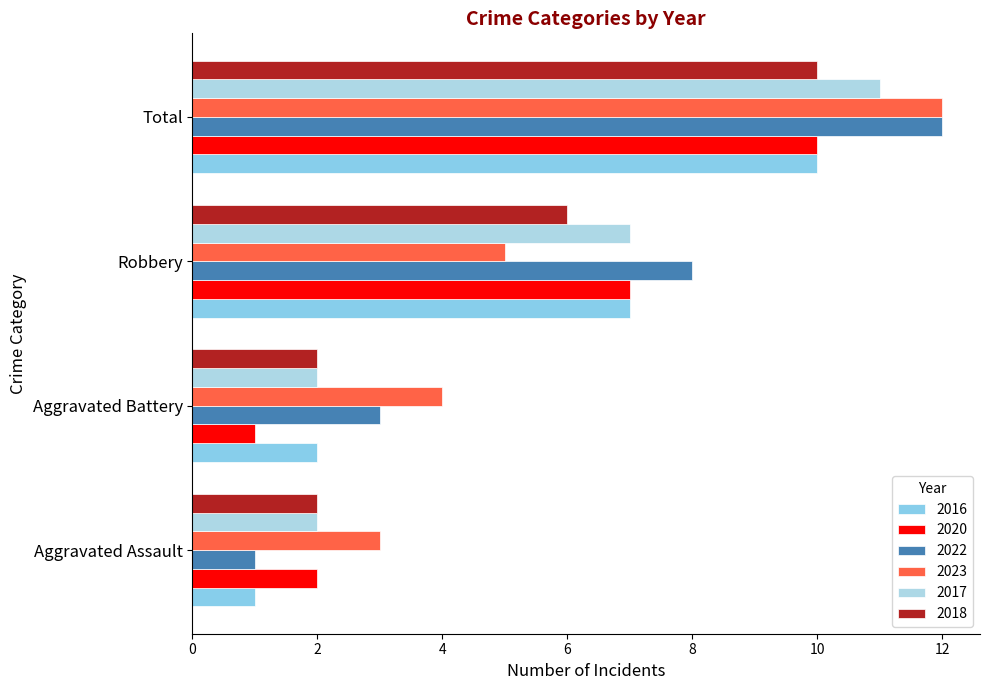

What is the label of the 2nd bar from the left?

Aggravated Battery